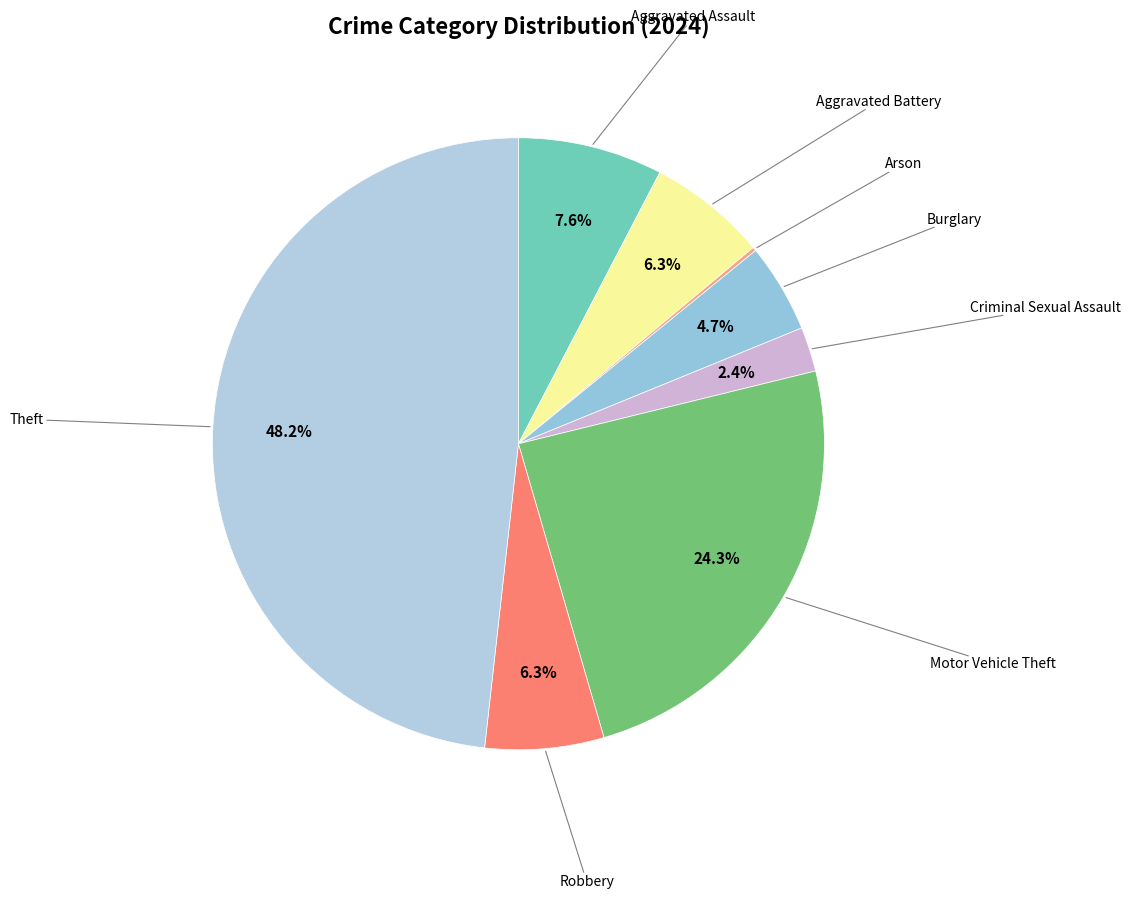

Which slice is the largest?

Theft